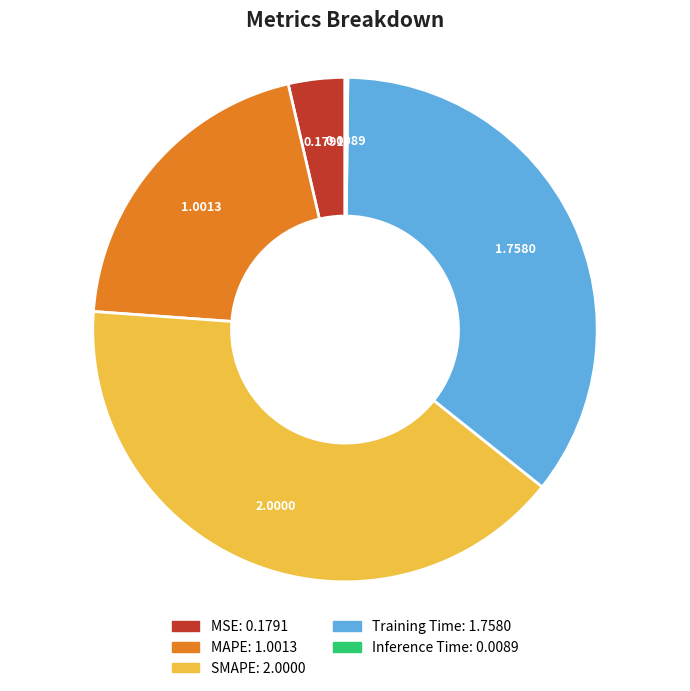

Does MAPE represent more than half of the total?

No